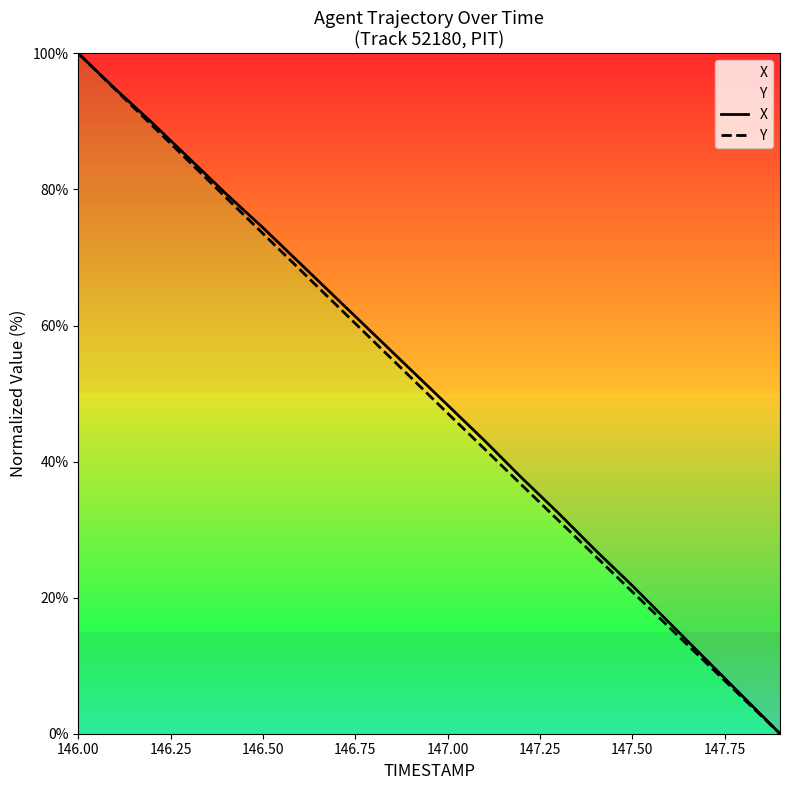

How many lines are shown in the chart?

2